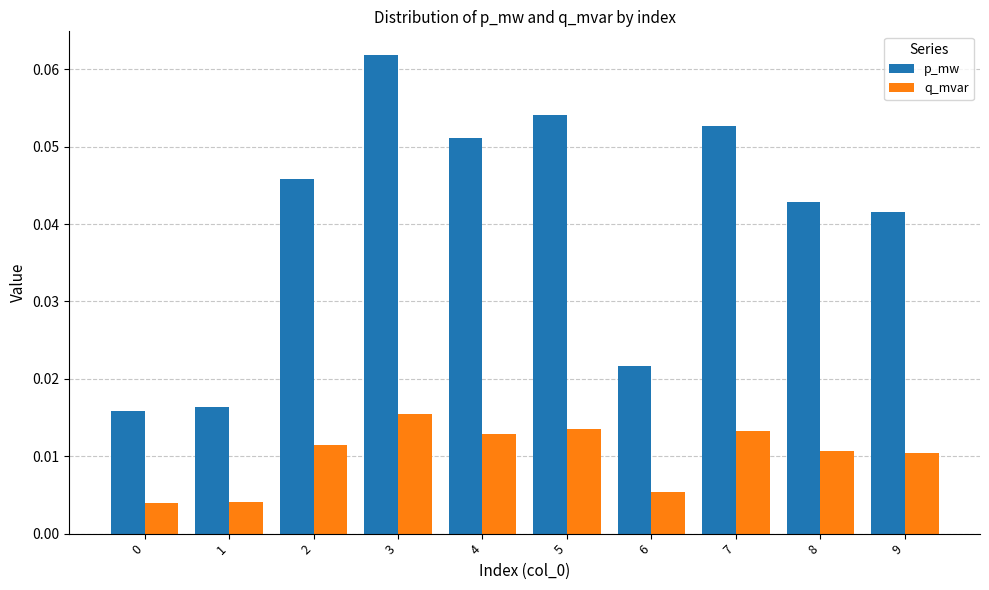

How many q_mvar values are between 0 and 1?

10